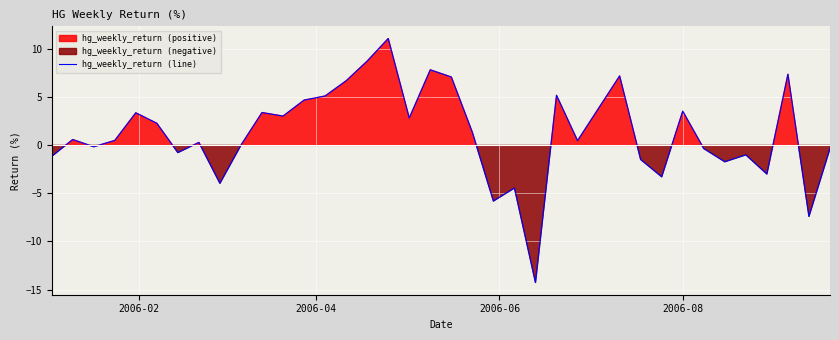

What is the maximum value for hg_weekly_return (line)?

11.1